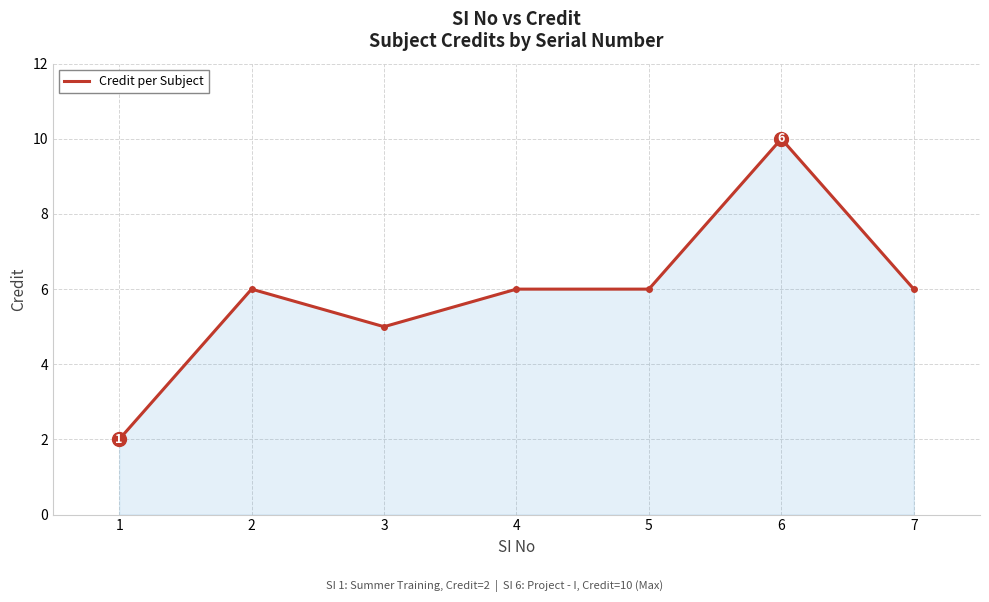

Between 1 and 7, which is larger?

7